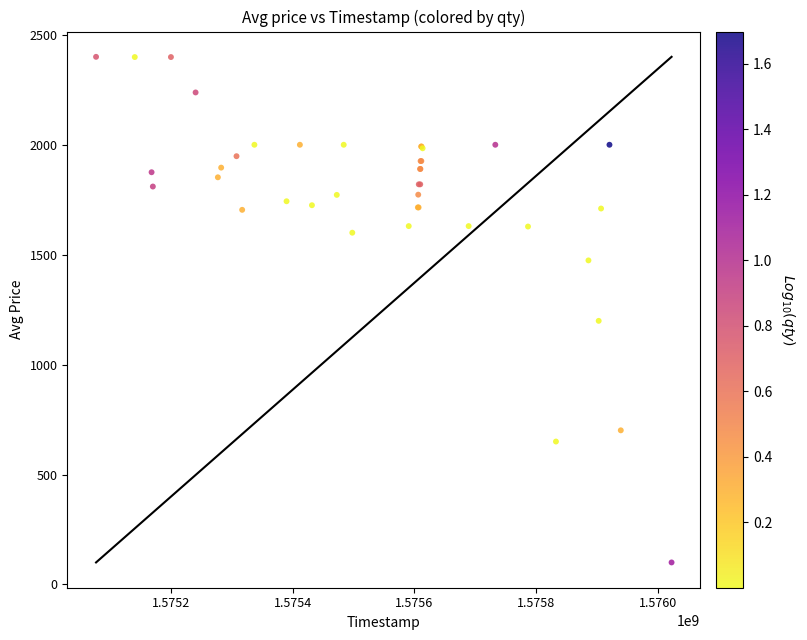

What Y value in the scatter plot is closest to 1250?

1199